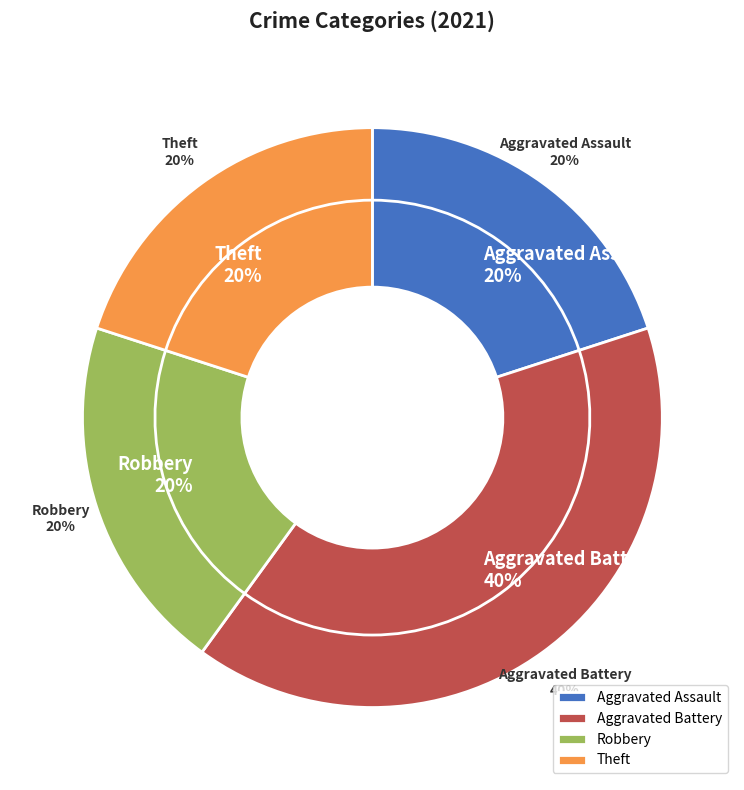

What percentage do Robbery and Aggravated Battery together represent?

60.0%